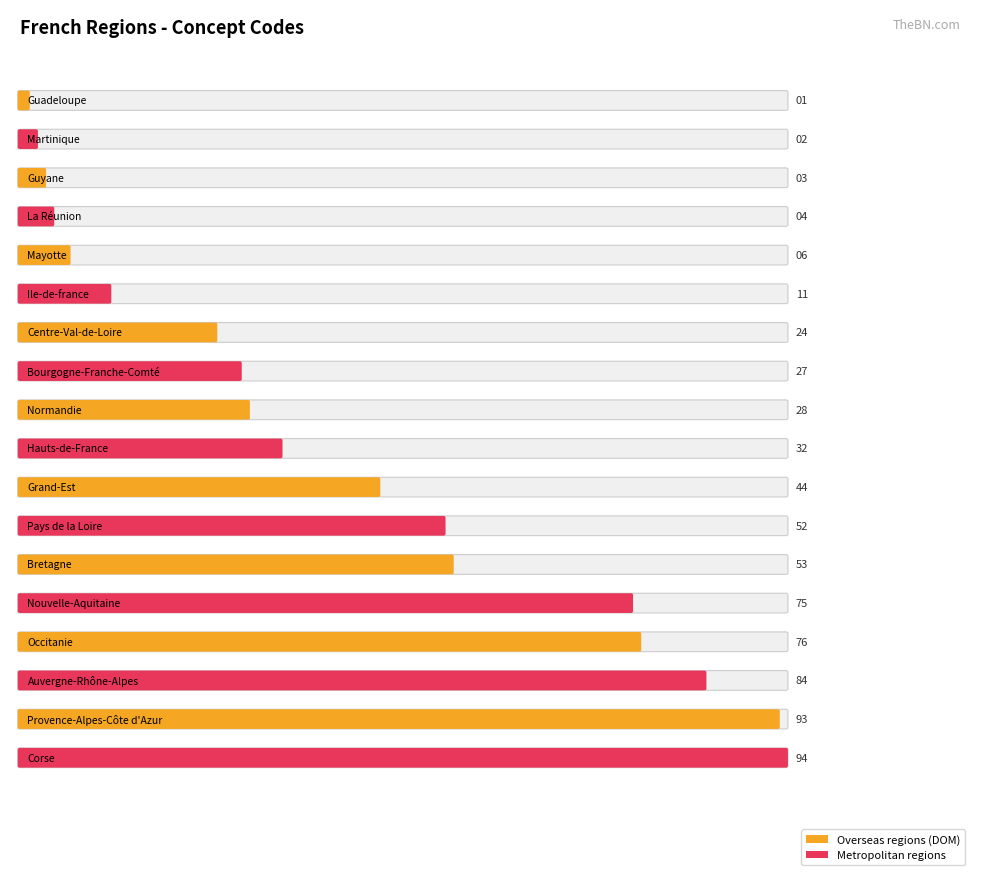

What is the sum of all values?

709